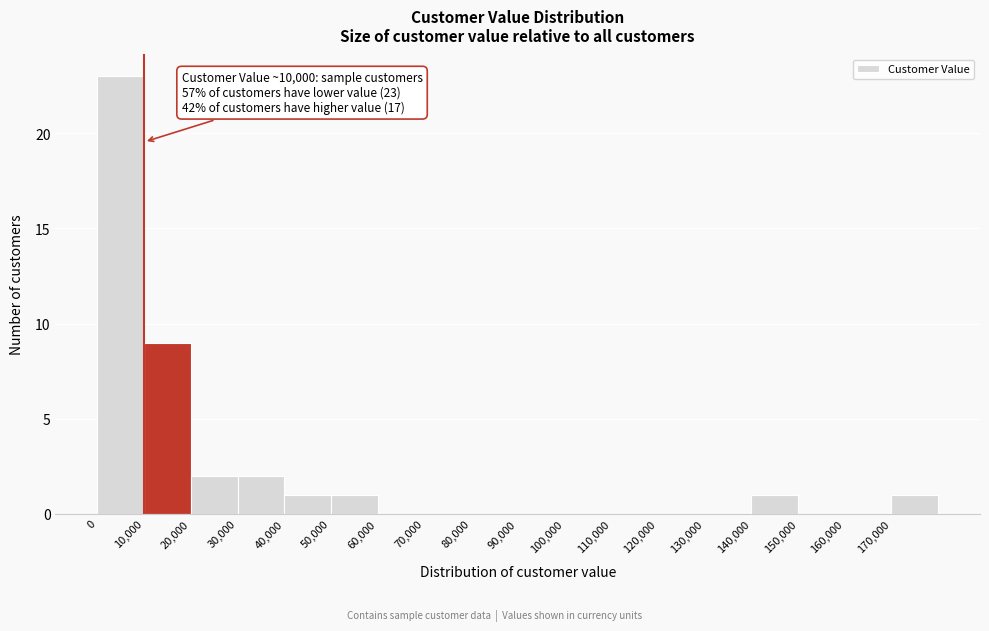

Which range on the x-axis has the tallest bar?

0 to 10000